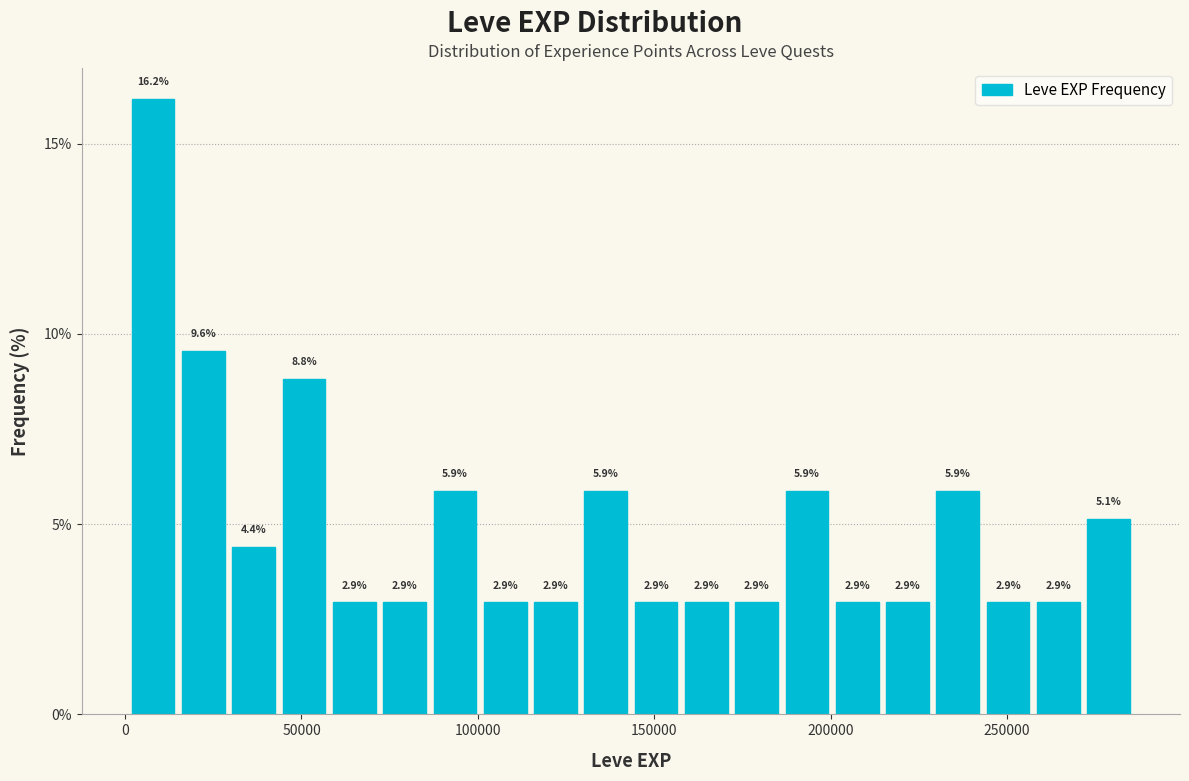

Read against the x-axis, roughly where is the centre of the tallest bar?

10000